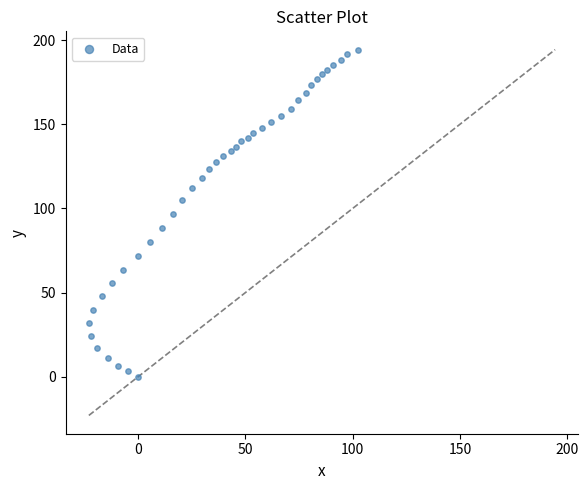

What is the range of Y values (max minus min)?

194.3